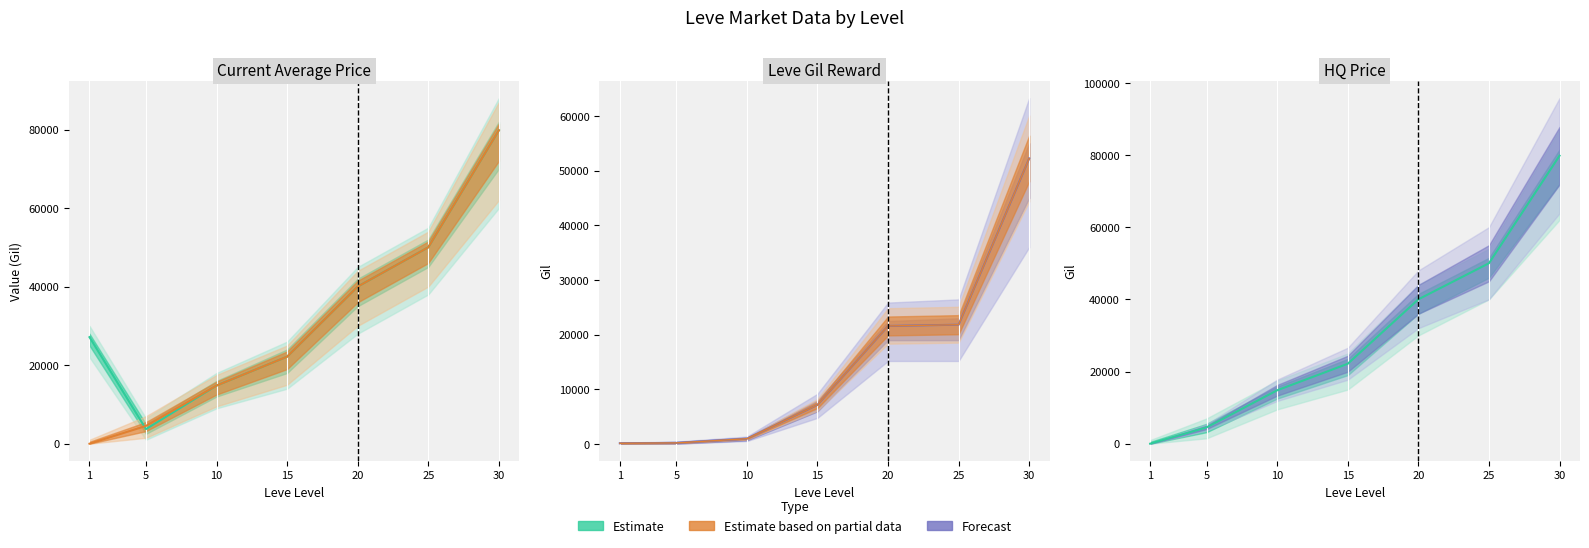

Is the value of Leve EXP at 10 greater than the value of LevePriceHQ at 10?

No